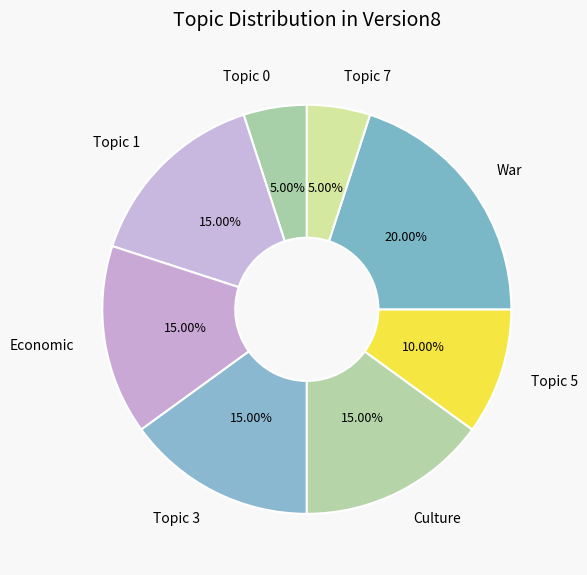

Does Economic account for over 50% of the chart?

No